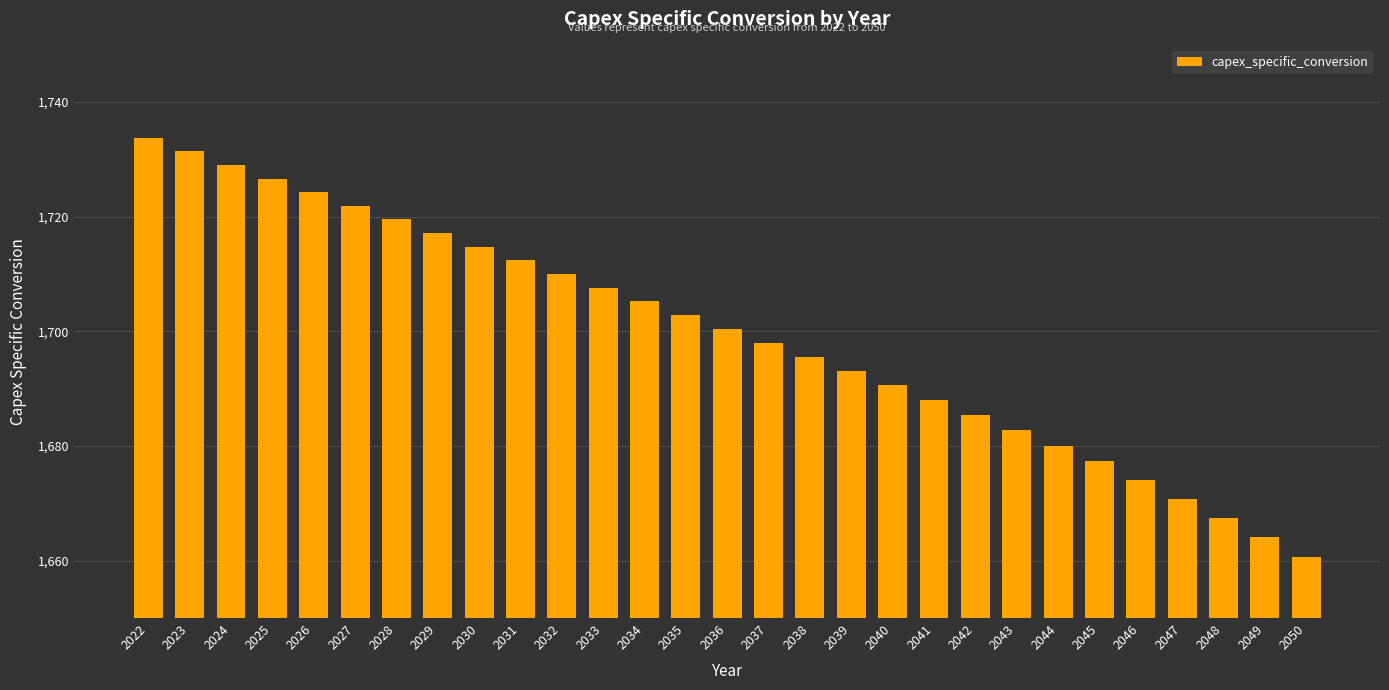

Are the bars horizontal?

No